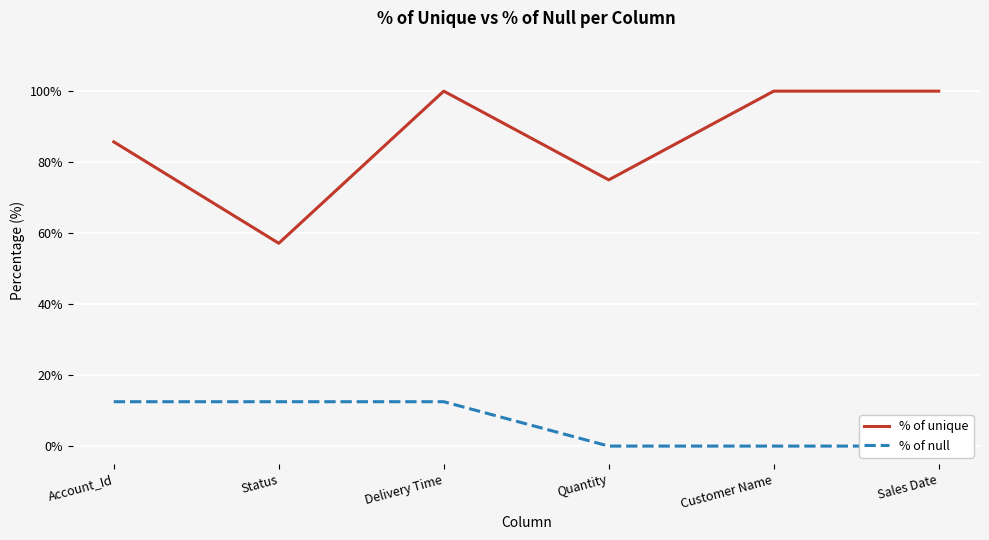

True or false: % of unique and % of null intersect in this chart.

False